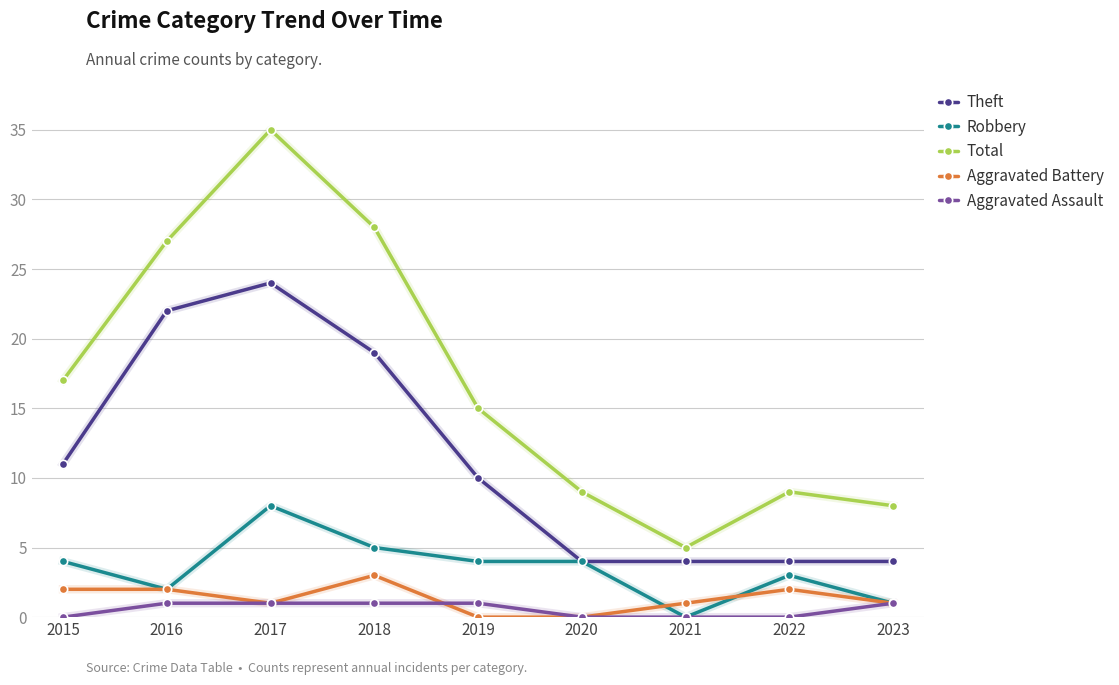

What is the maximum value for Aggravated Assault?

1